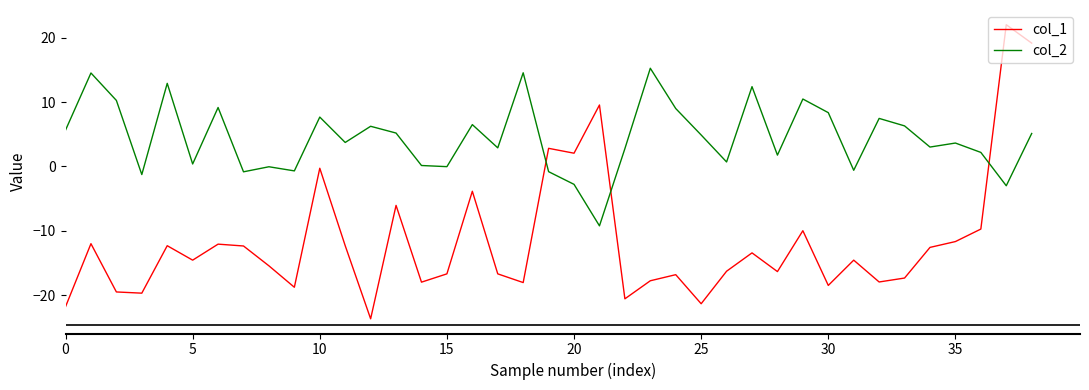

What is the difference between the maximum and second lowest values in the col_1 series?

43.9